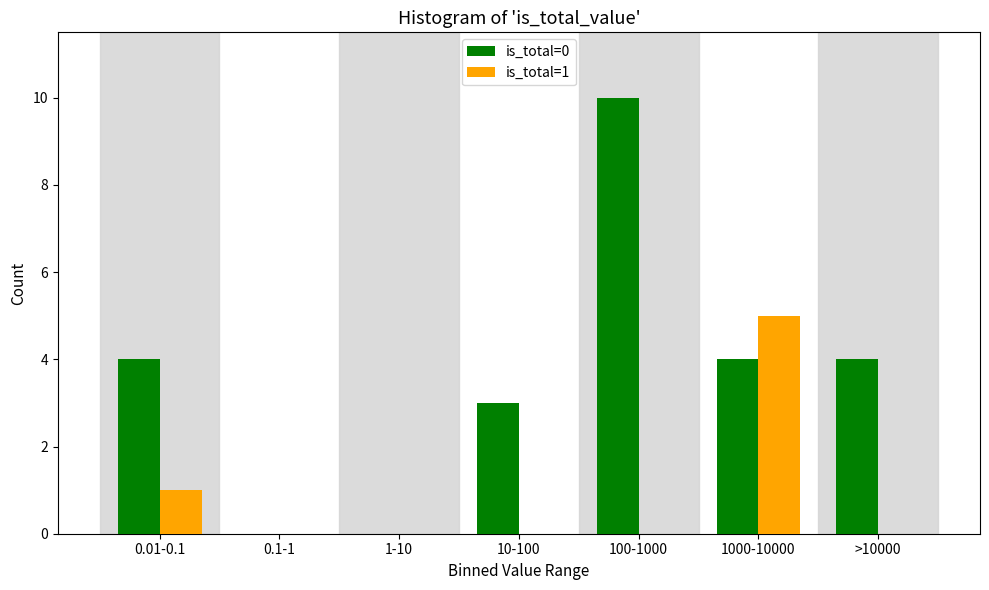

Reading left to right, transcribe all the data shown in this chart.

is_total=0: 0.01-0.1=4	0.1-1=0	1-10=0	10-100=3	100-1000=10	1000-10000=4	>10000=4
is_total=1: 0.01-0.1=1	0.1-1=0	1-10=0	10-100=0	100-1000=0	1000-10000=5	>10000=0